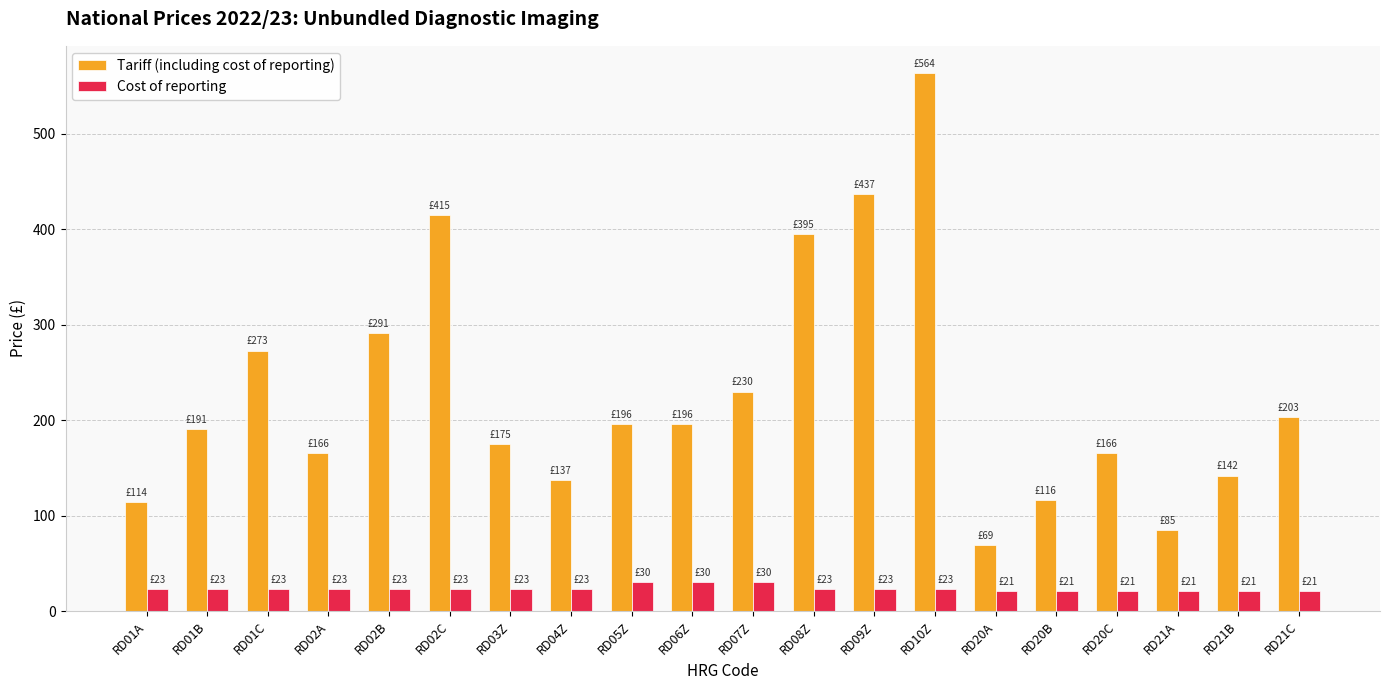

What position from the left is RD03Z?

7